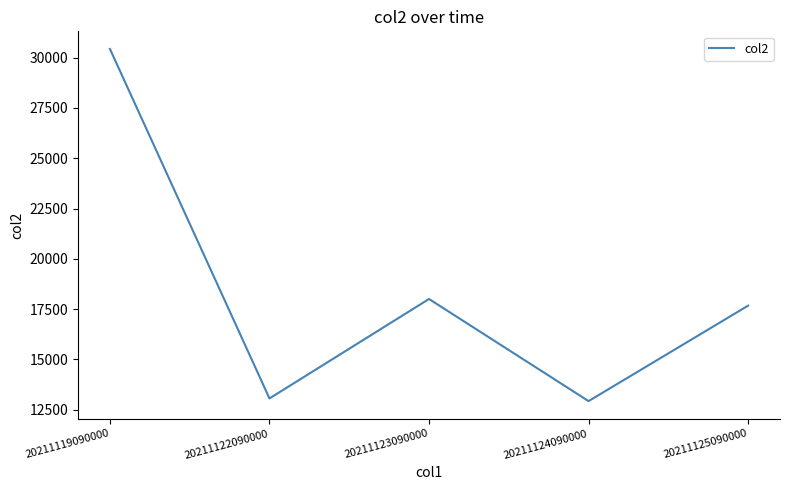

The chart shows a value of 10208 at 20211123090000. True or false?

False